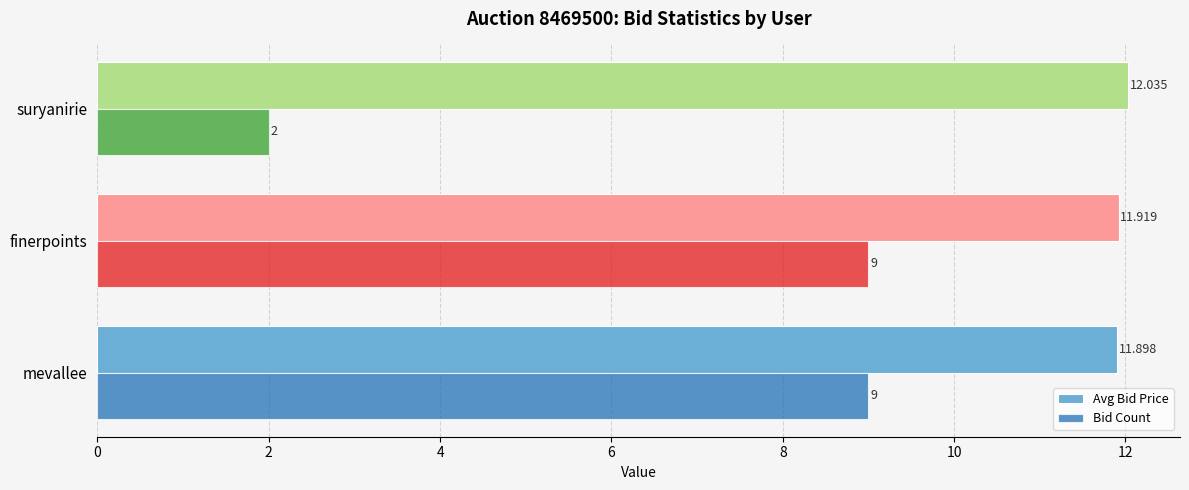

Which series has the largest total across all categories?

Avg Bid Price